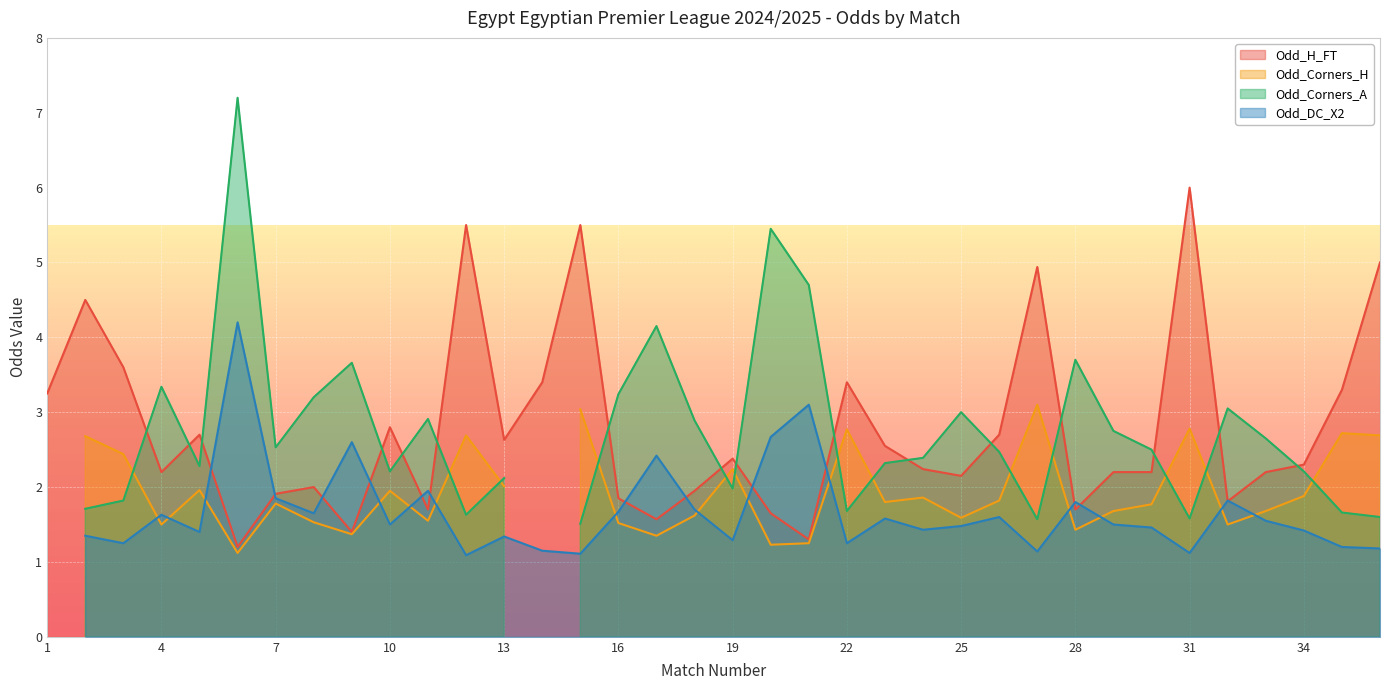

How many data points does each series have?

36